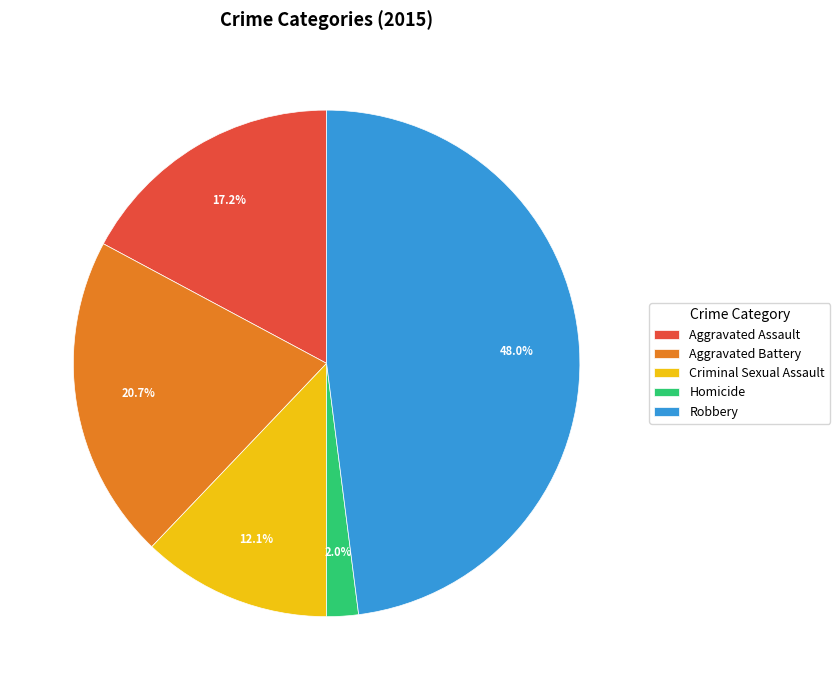

Combined, what portion of the pie is Robbery and Homicide?

50.0%